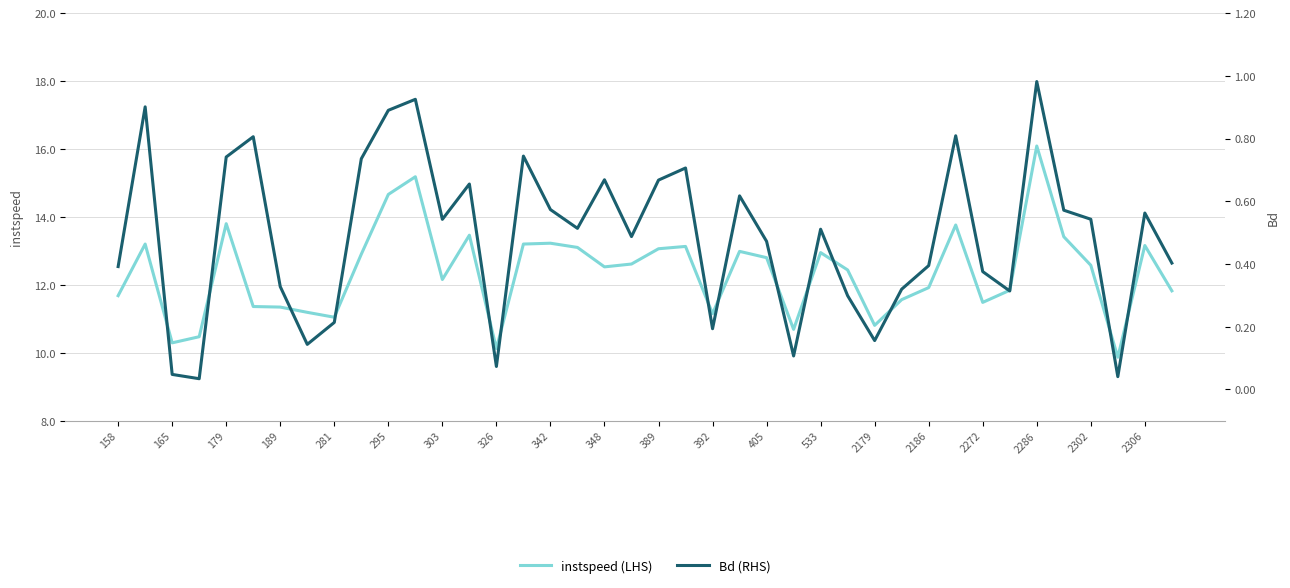

What are all the series names shown in the legend?

instspeed (LHS), Bd (RHS)